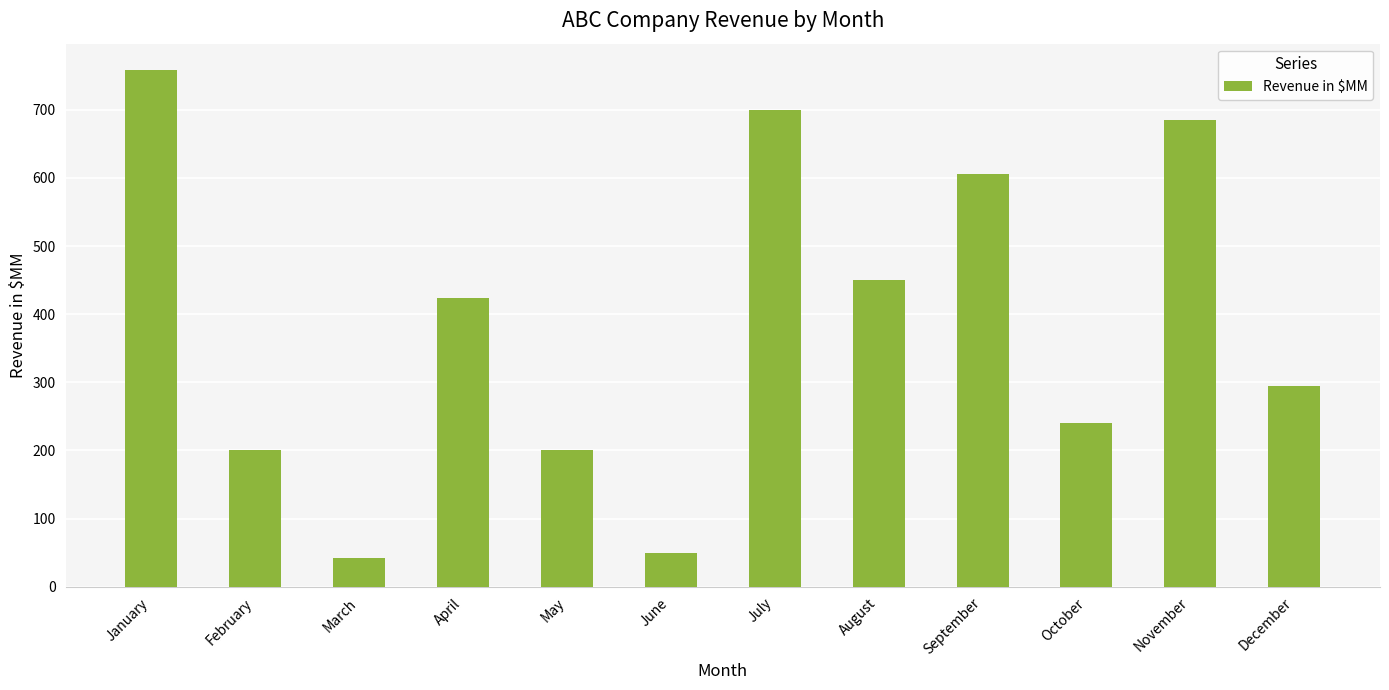

What is the minimum value shown in the chart?

42